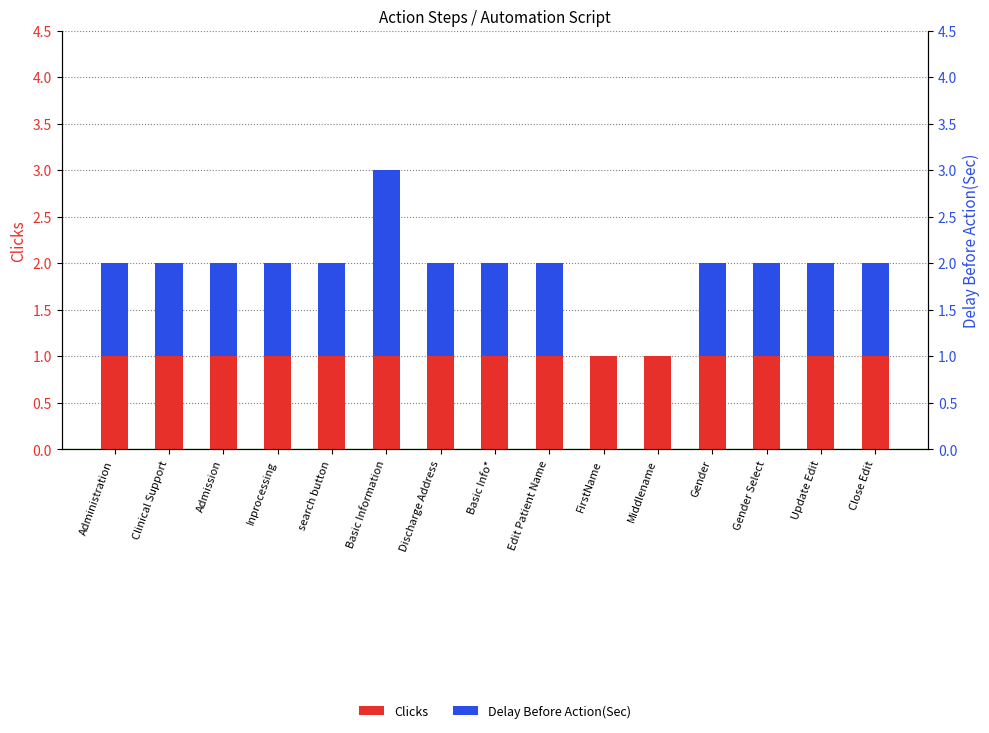

The Delay Before Action(Sec) series shows 1 at Gender. True or false?

True